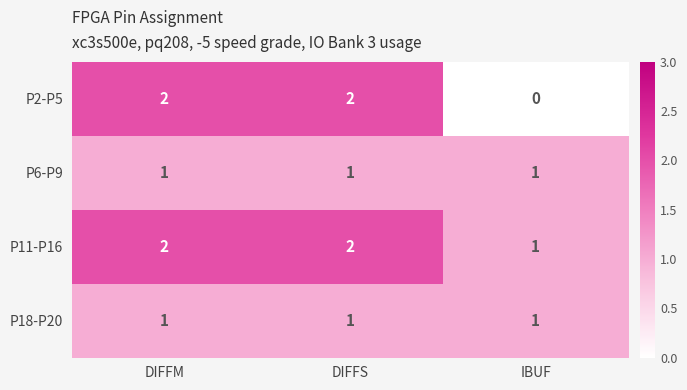

Which series has the largest range (max minus min)?

P2-P5